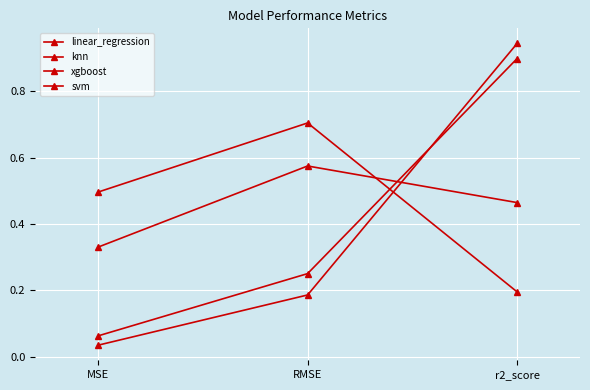

Does the chart have visible grid lines?

Yes